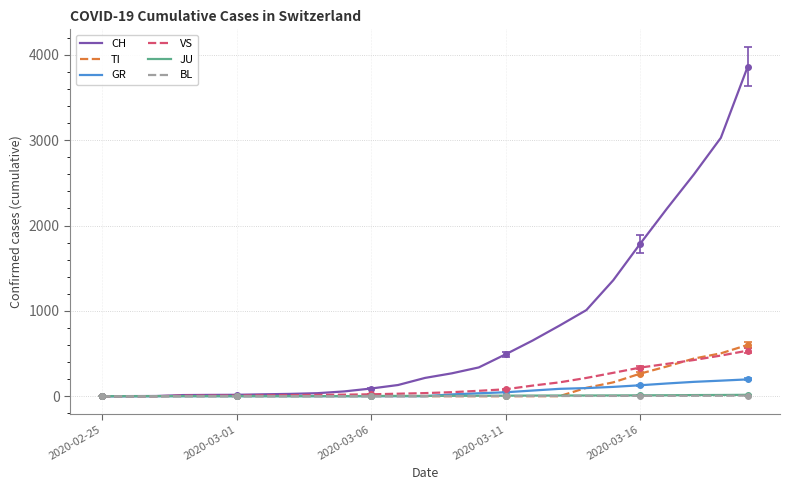

The value of CH at 11 is 131. True or false?

True